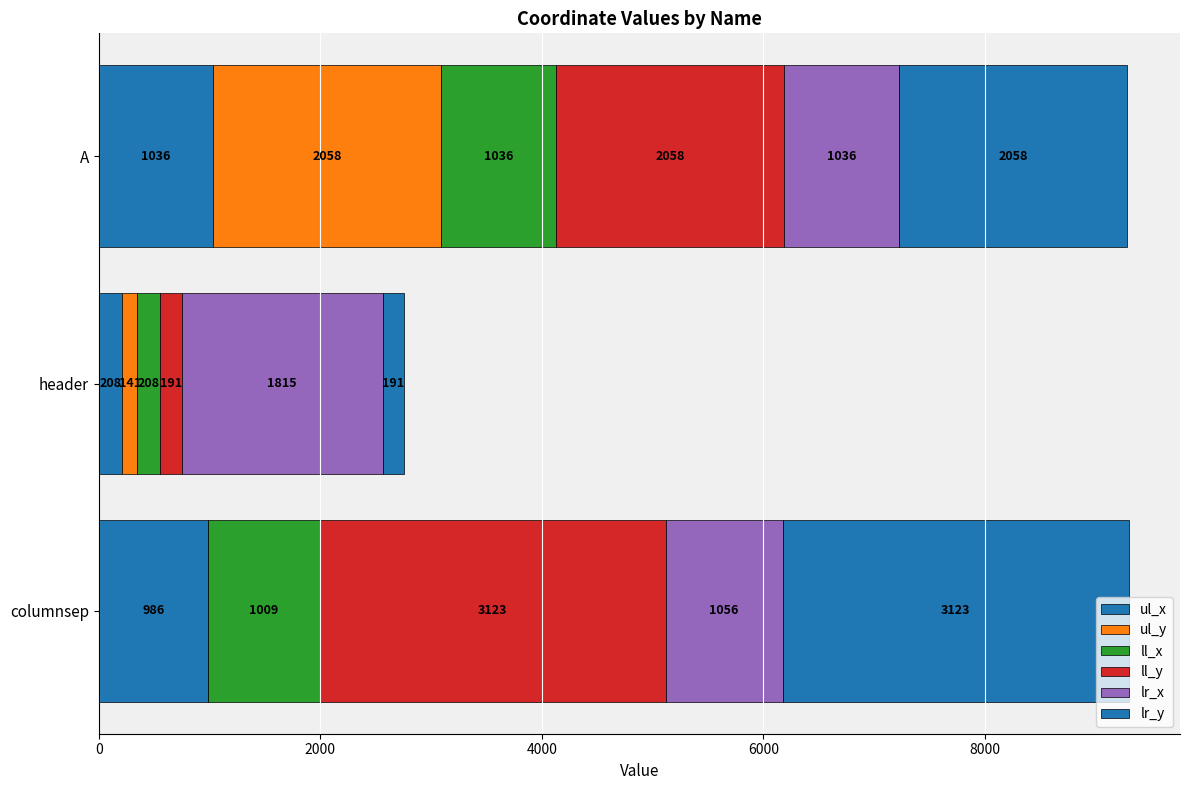

How many categories are shown in the chart?

3